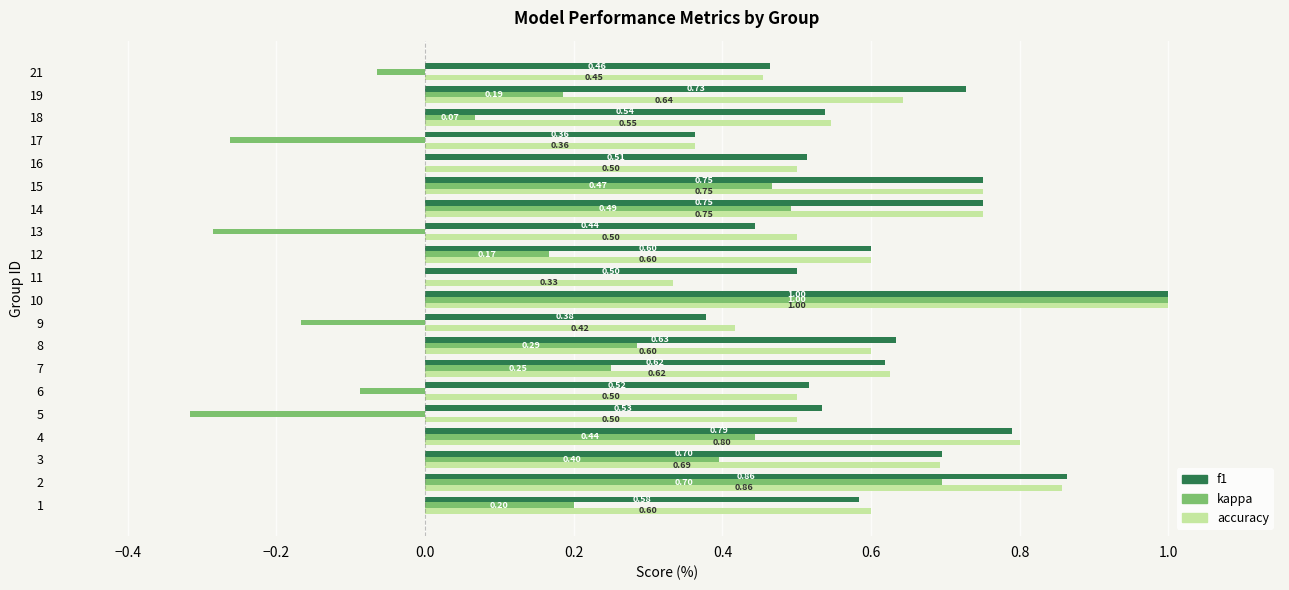

What are all the series names shown in the legend?

f1, kappa, accuracy